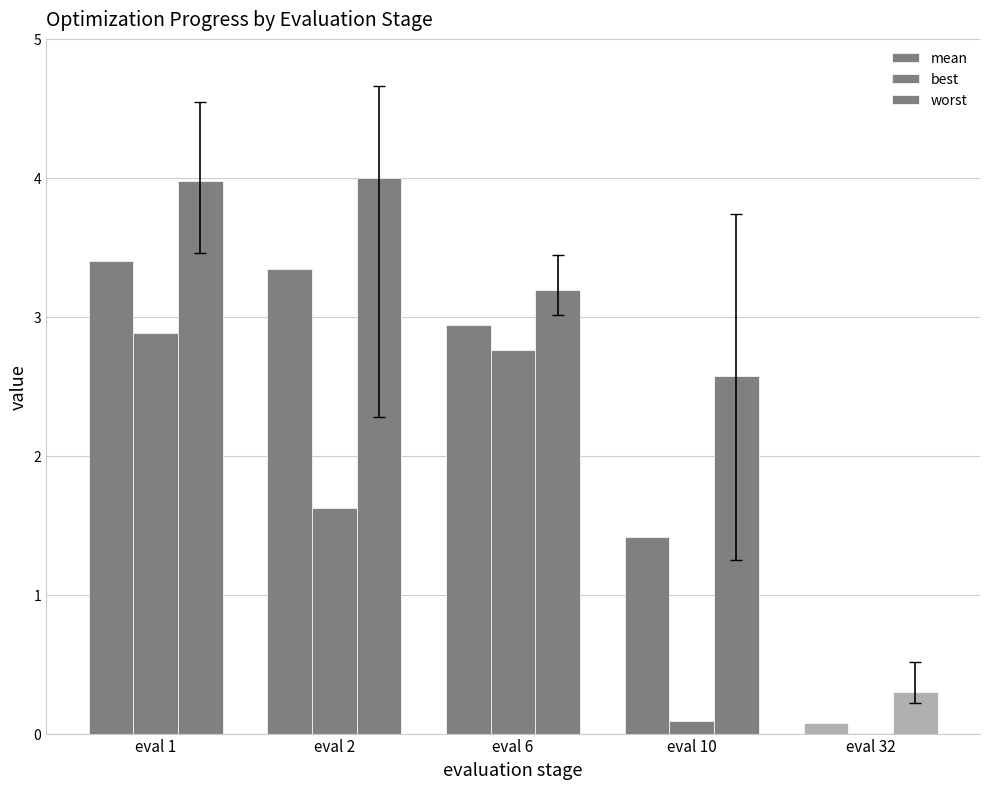

Which series changed the most between eval 1 and eval 10?

best